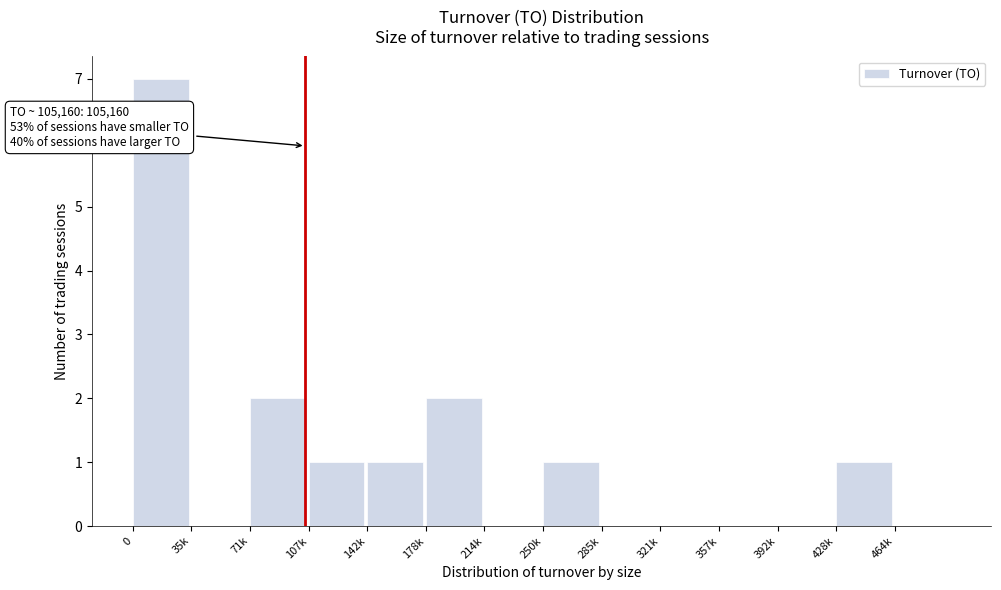

Reading left to right, transcribe all the data shown in this chart.

0=7	35k=0	71k=2	107k=1	142k=1	178k=2	214k=0	250k=1	285k=0	321k=0	357k=0	392k=0	428k=1	464k=0